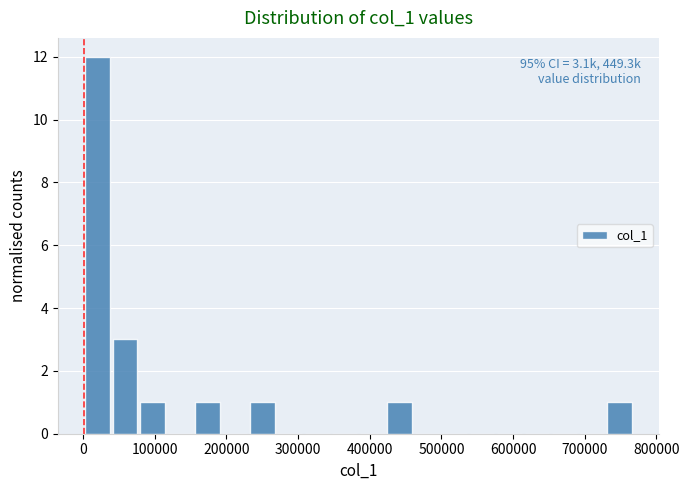

Around what value on the x-axis is the tallest bar? Give the approximate position of its centre, as read against the axis.

20000